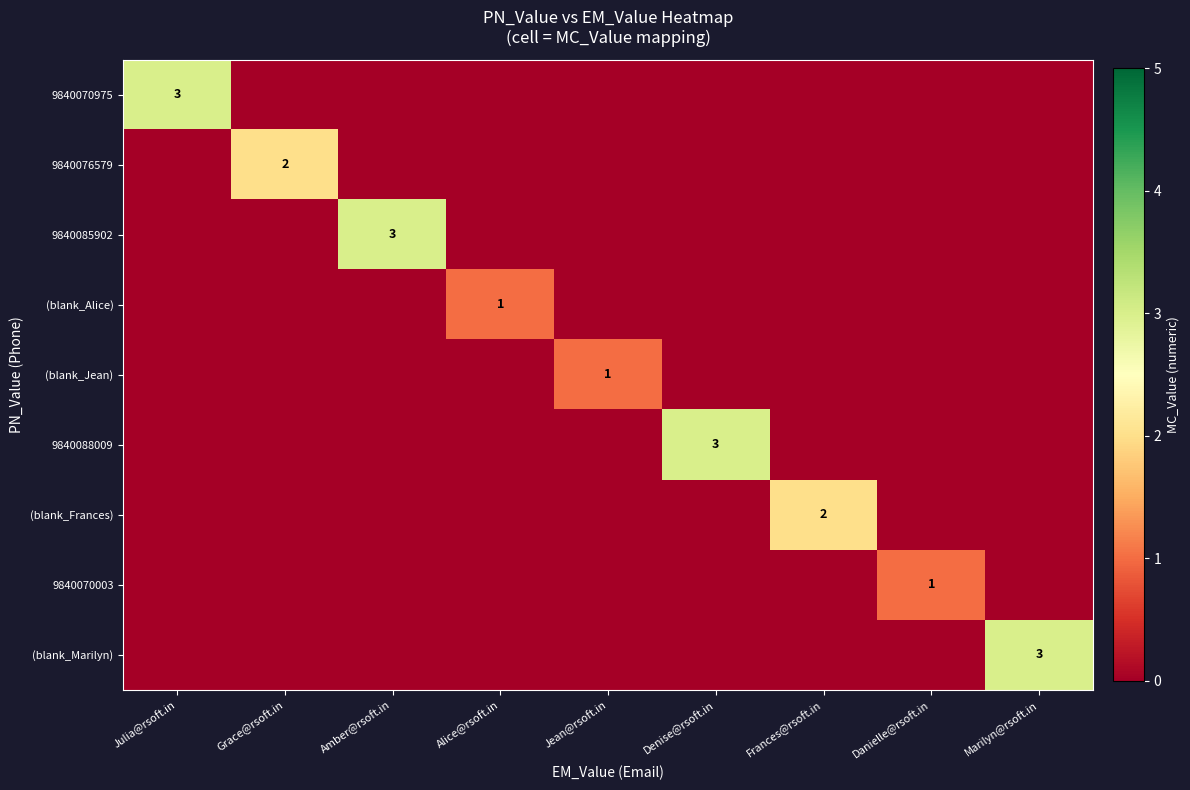

The (blank_Frances) series shows 0 at Grace@rsoft.in. True or false?

True